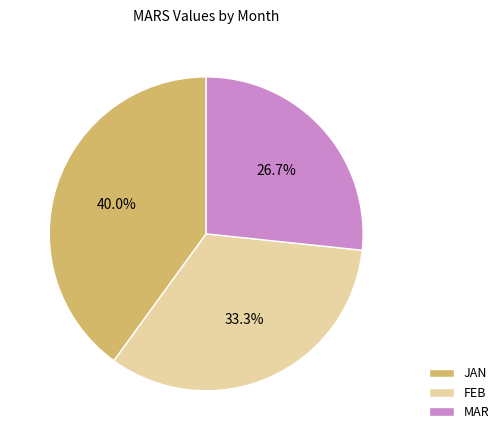

Which has a higher value, JAN or FEB?

JAN